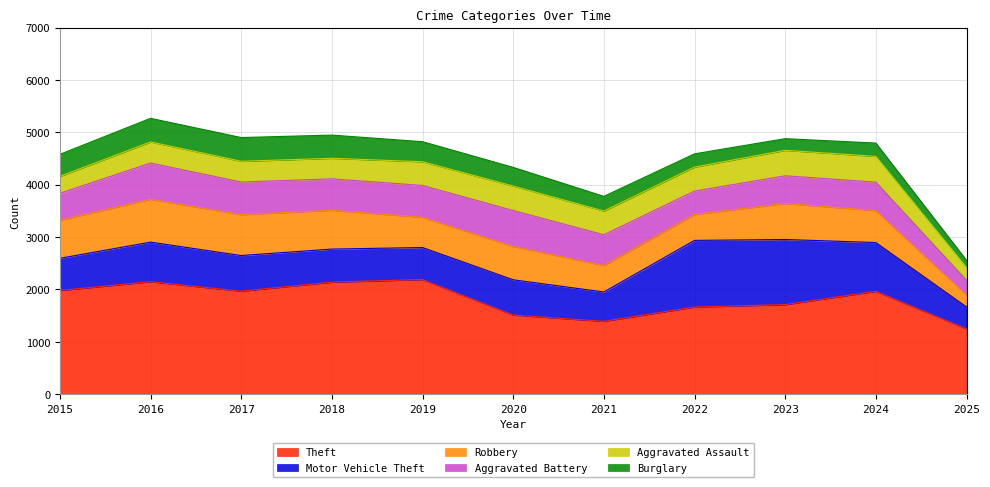

Does the chart display data point markers on the line(s)?

No